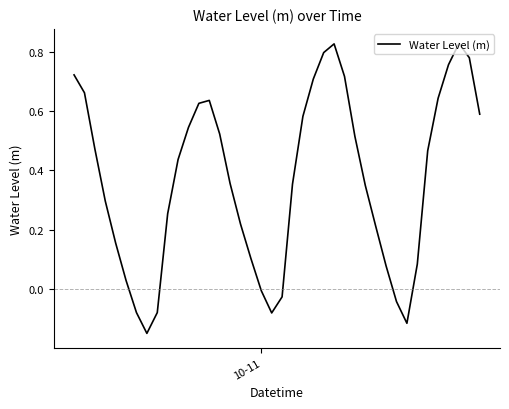

What is the difference between the maximum and minimum values?

1.0